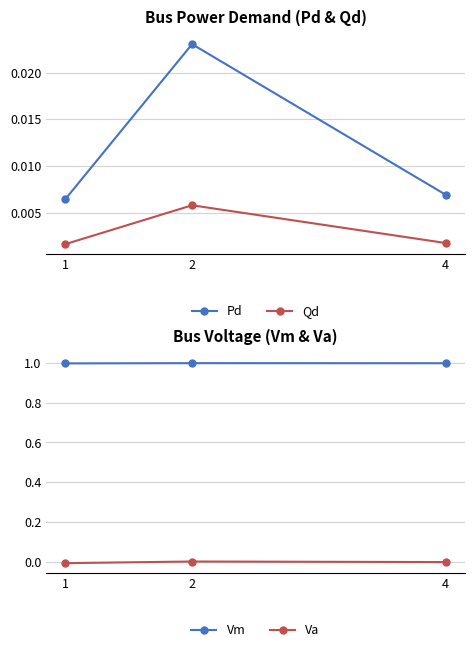

True or false: Qd has a value of 0.0 at 2.

True